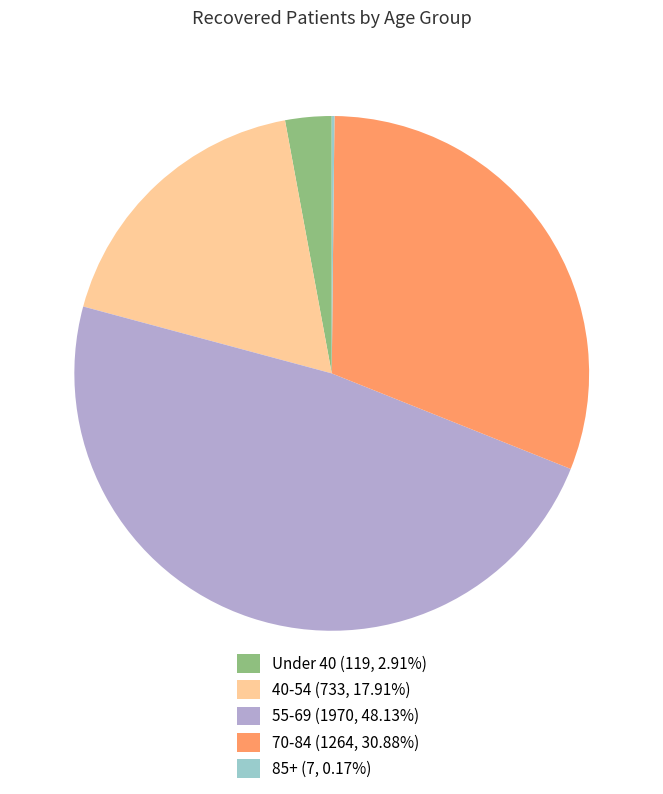

Does any single category account for the majority?

No